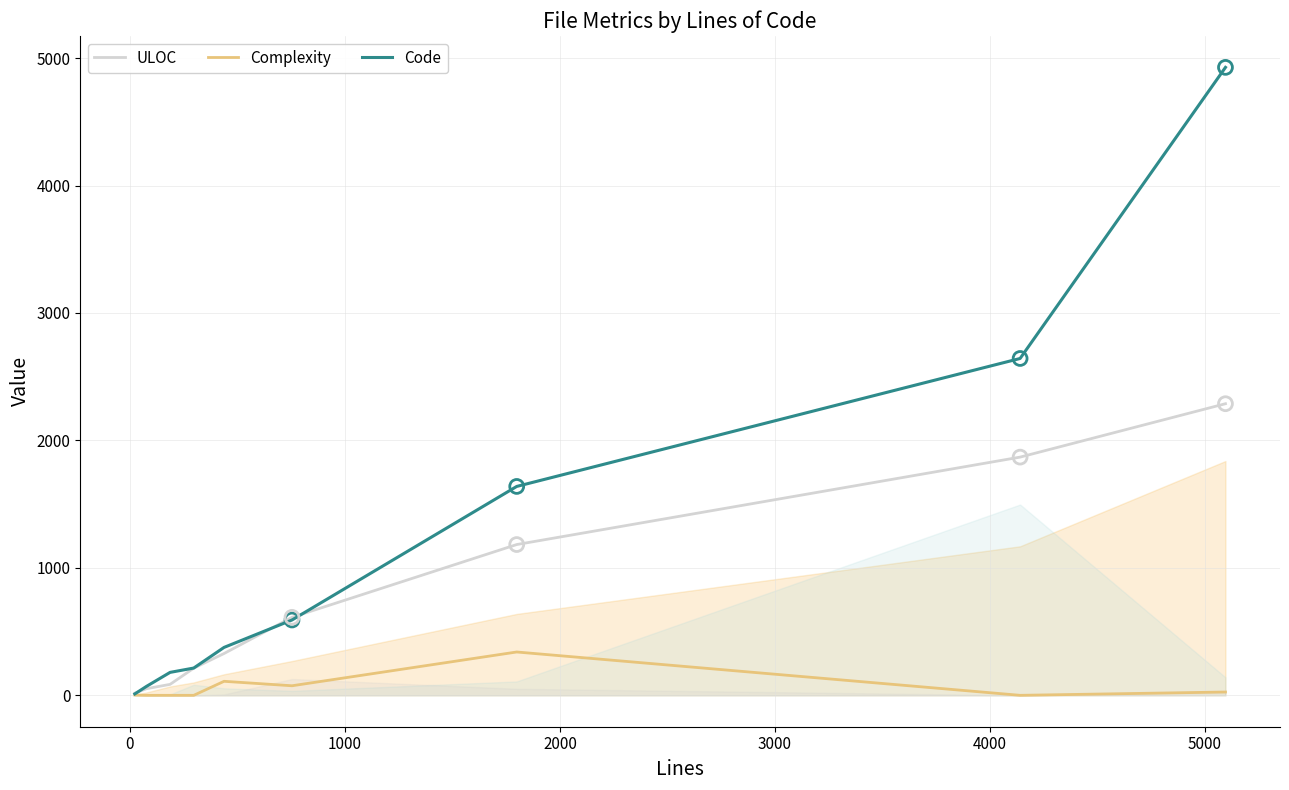

At how many categories does at least one series exceed 3096?

1